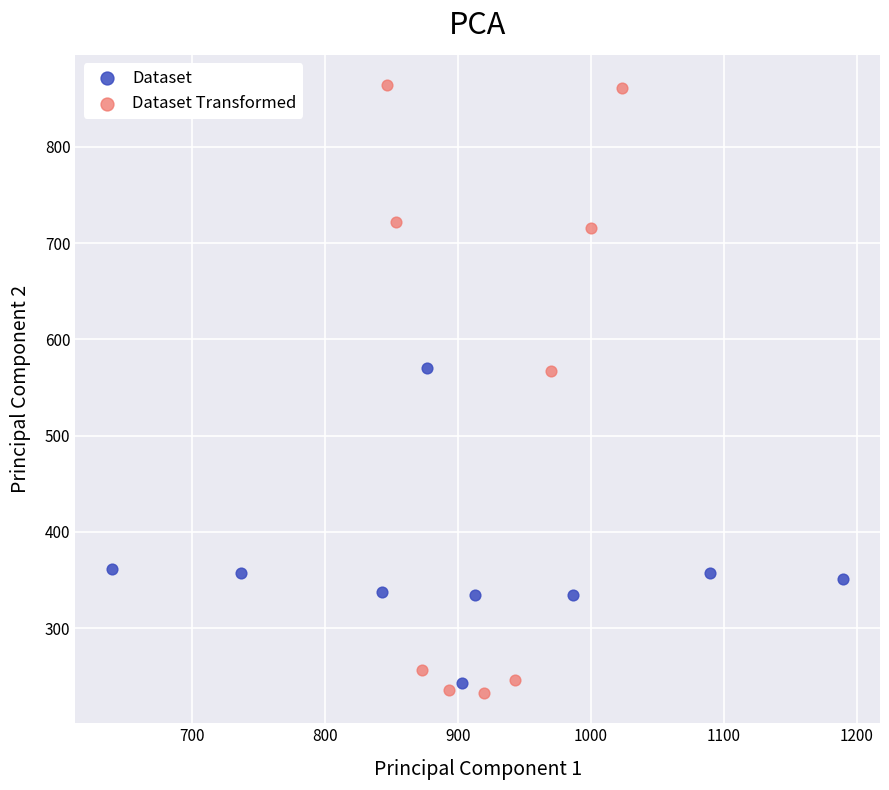

Which series reaches the maximum Y coordinate?

Dataset Transformed